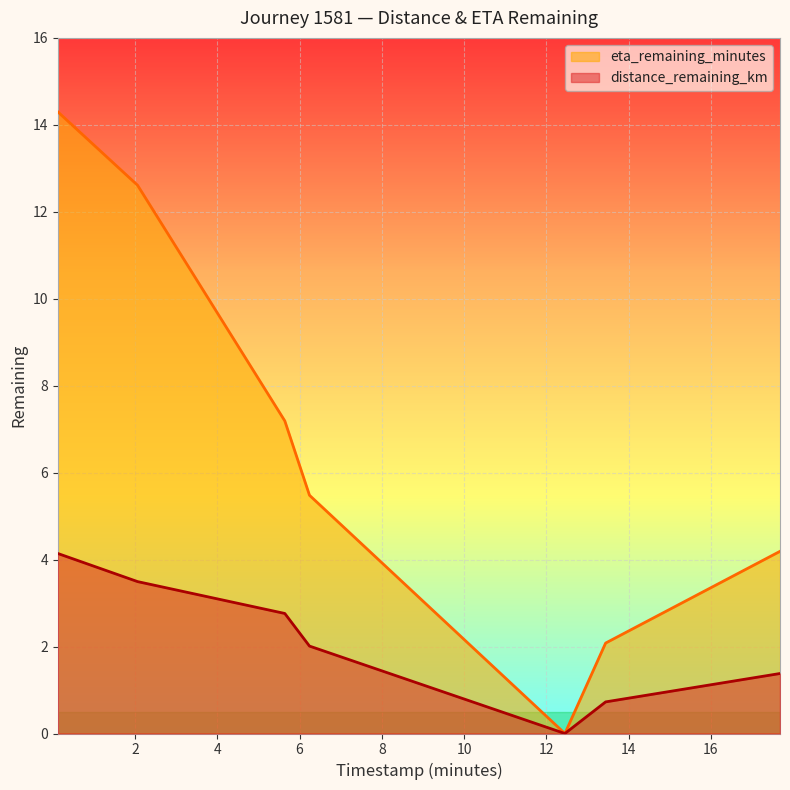

List the series in order of their peak value, highest first.

eta_remaining_minutes, distance_remaining_km